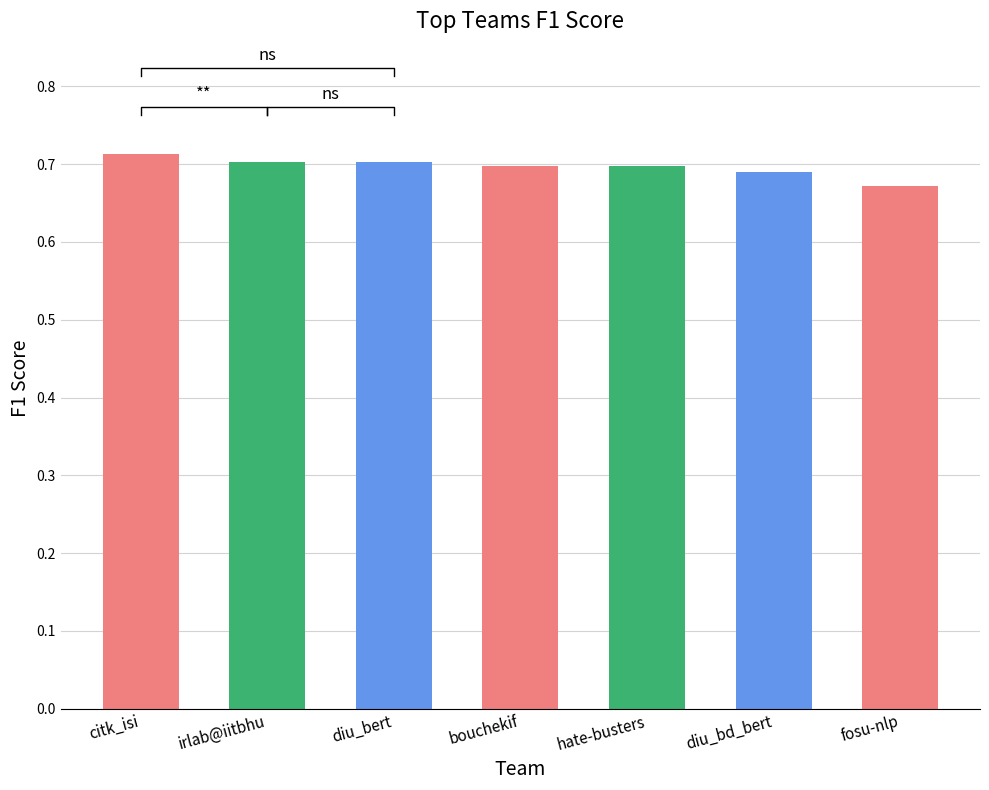

Which has a higher value, fosu-nlp or diu_bert?

diu_bert